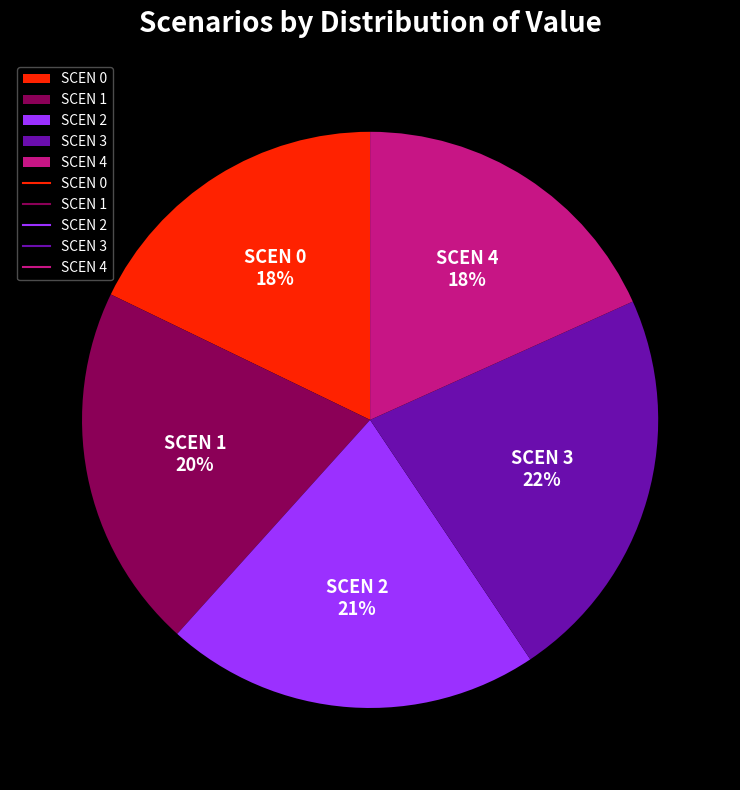

To the nearest percent, what portion does SCEN 4 represent?

18%